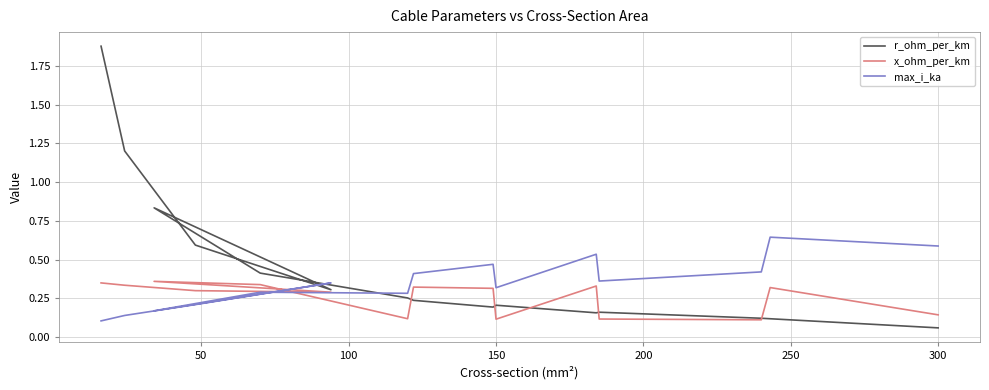

What is the sum of all x_ohm_per_km values?

3.9